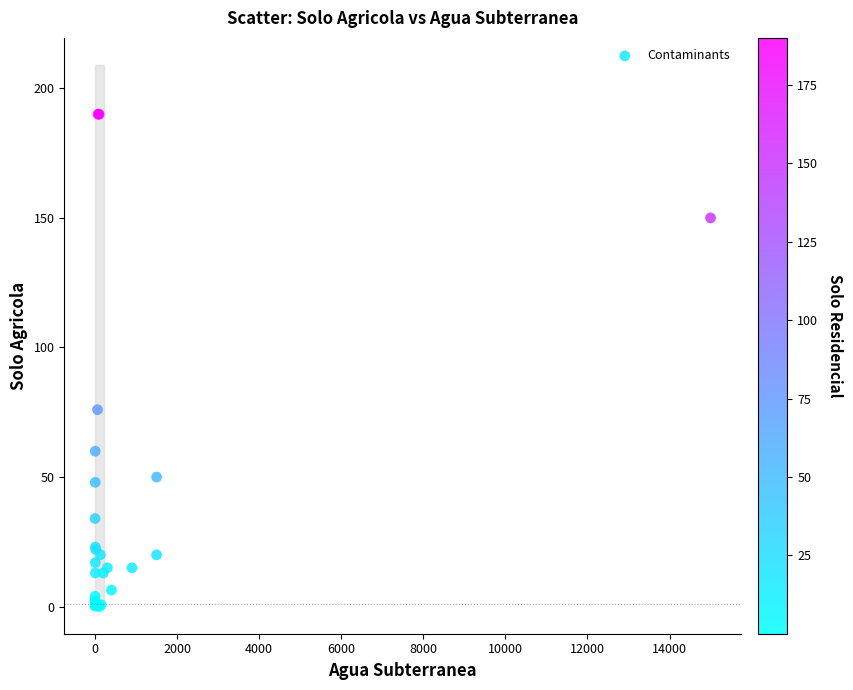

What Y value in the scatter plot is closest to 95?

76.0